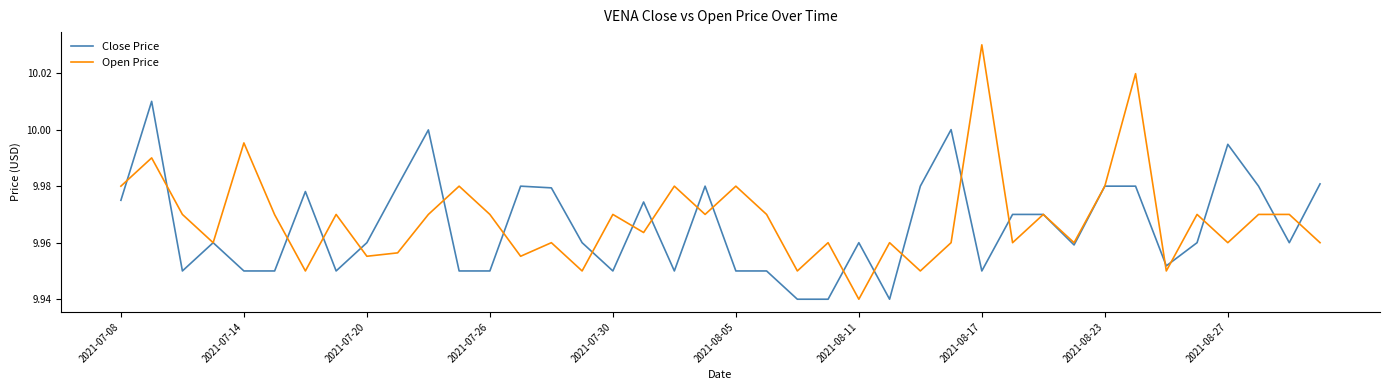

Which series has the widest spread of values?

Open Price